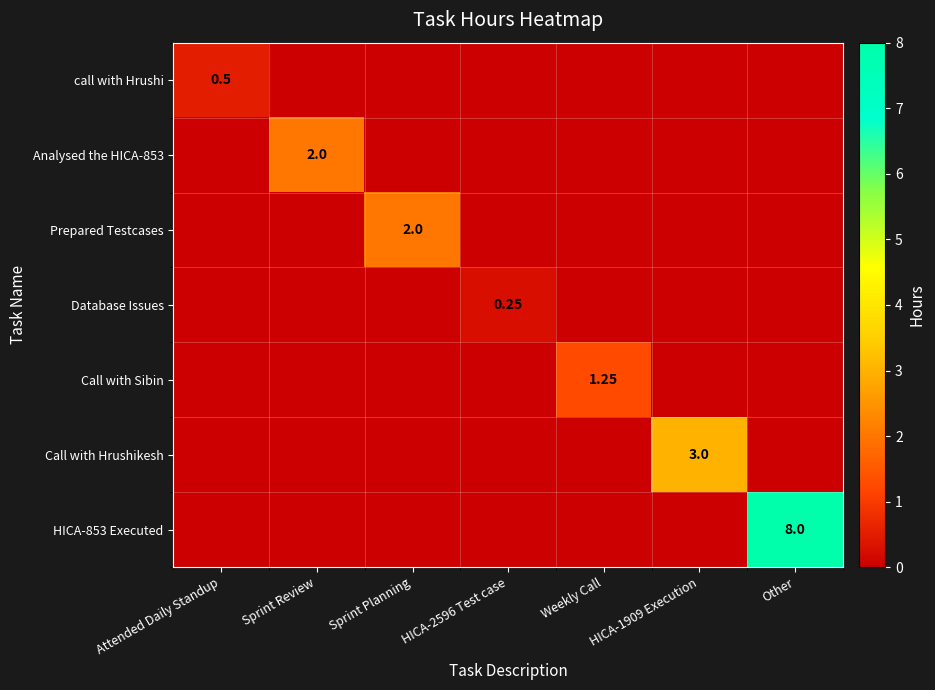

How many distinct data groups are displayed?

7